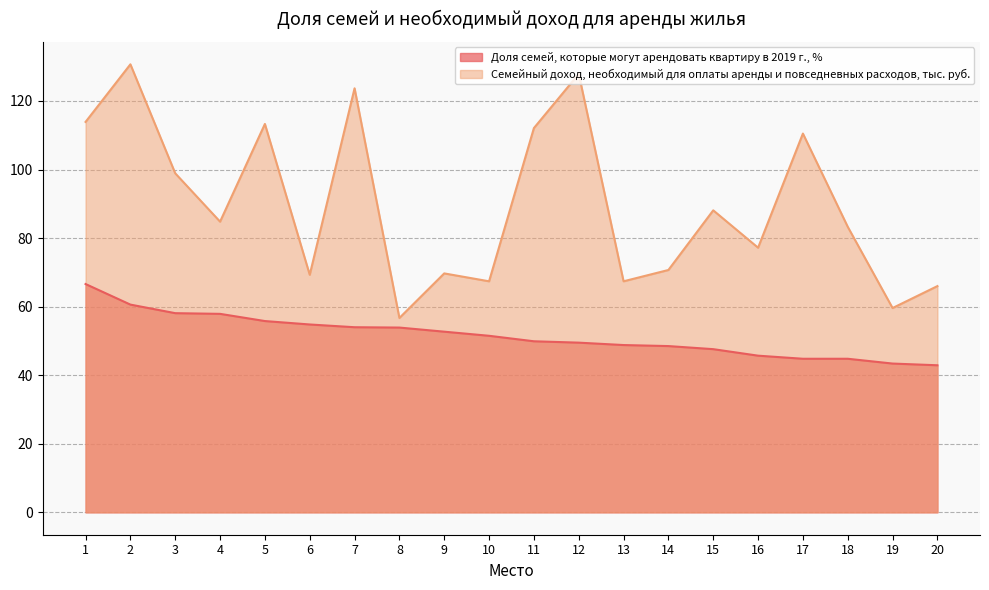

What is the minimum value shown in the chart?

42.9